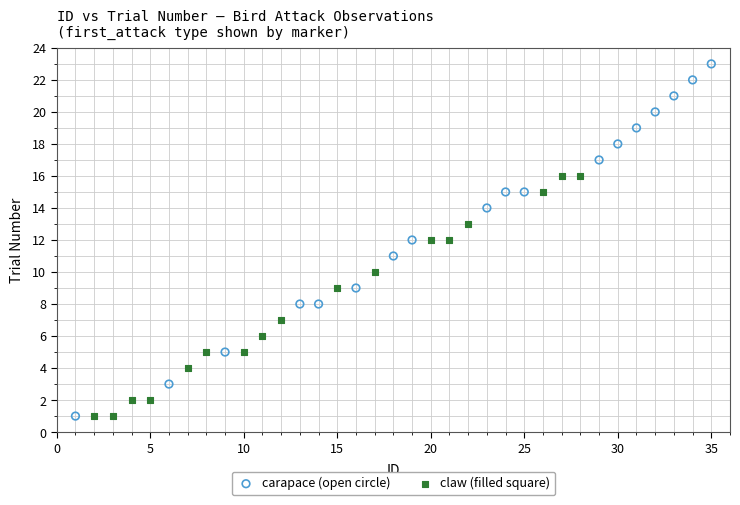

Which series contains the highest Y value?

carapace (open circle)